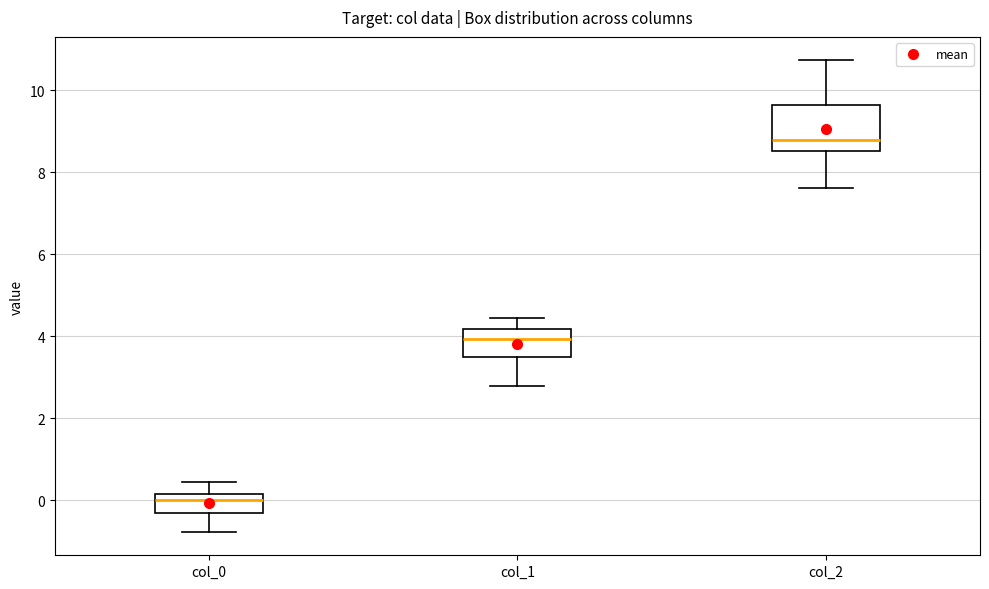

Which box is the tallest, from its lower edge to its upper edge?

col_2